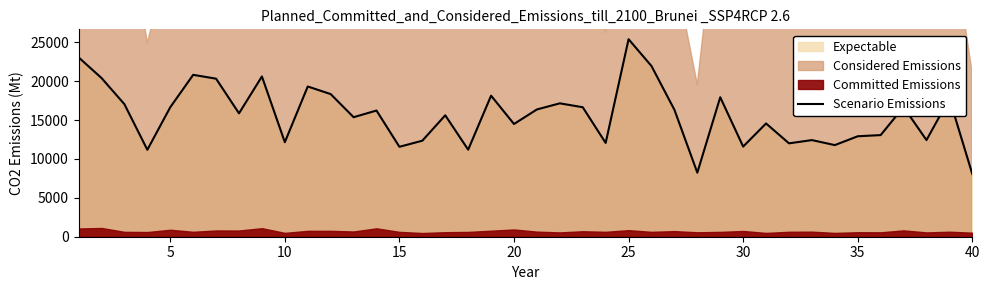

Reading right to left, extract all data points from this chart.

8060	17762	12423	16671	13063	12913	11777	12421	12004	14559	11588	17930	8233	16317	21938	25388	12055	16644	17145	16360	14489	18129	11187	15608	12344	11559	16219	15364	18335	19310	12150	20599	15860	20314	20809	16642	11176	17034	20400	23055